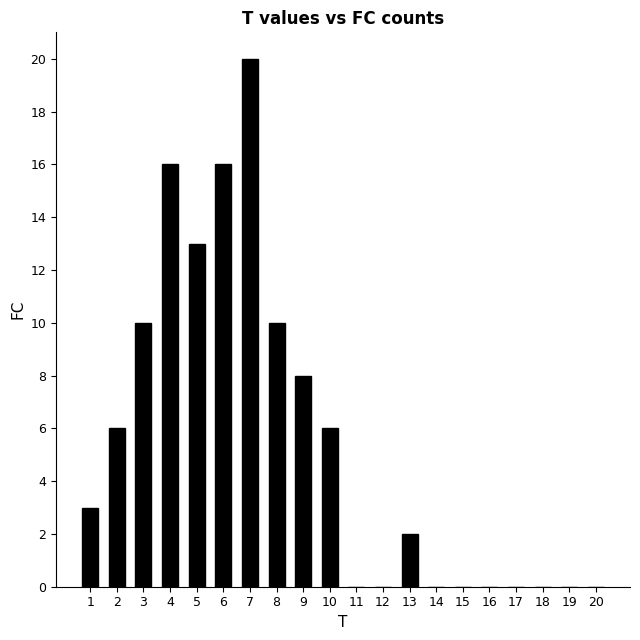

What is the greatest value displayed?

20